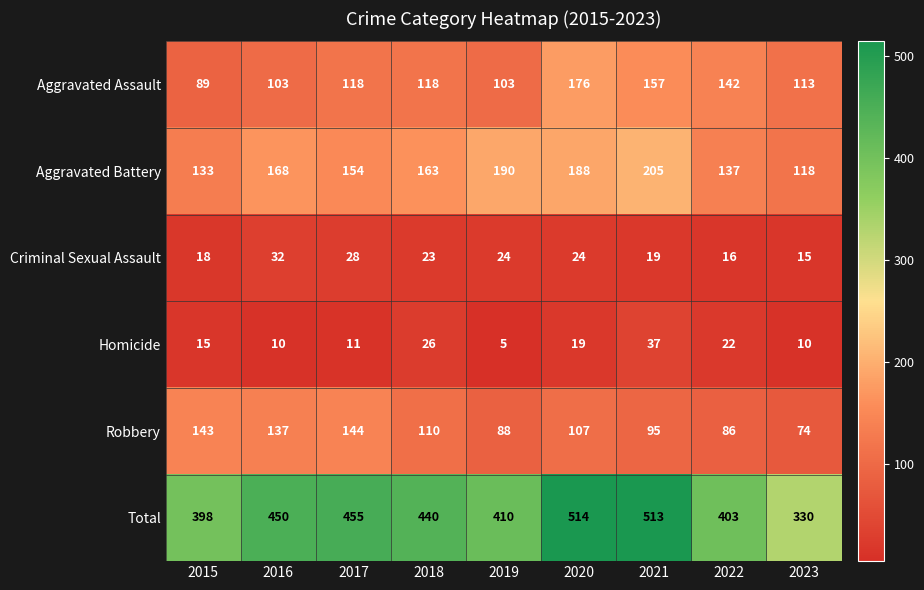

How many series are shown in this chart?

6